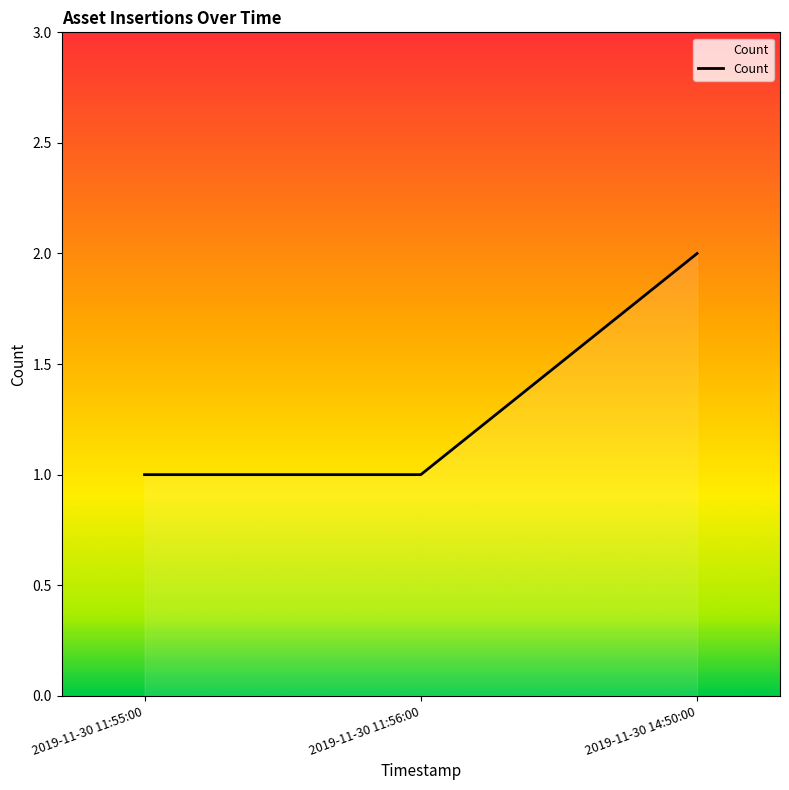

What value does the data have at 2019-11-30 11:55:00?

1